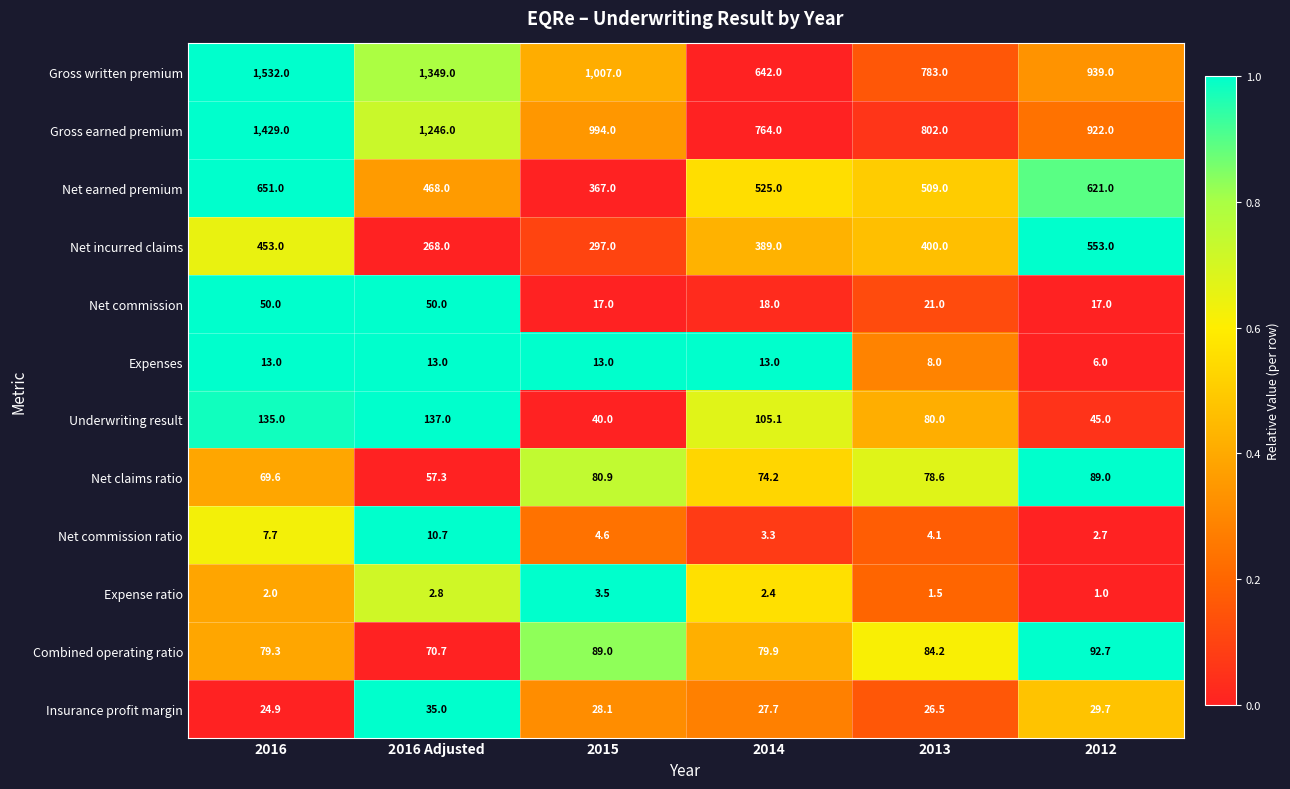

At which label does Expense ratio reach its minimum?

2012